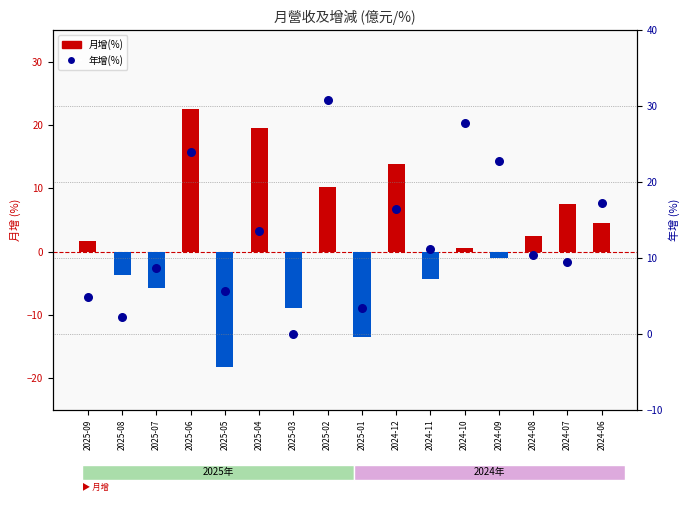

Which series has the largest total across all categories?

年增(%)